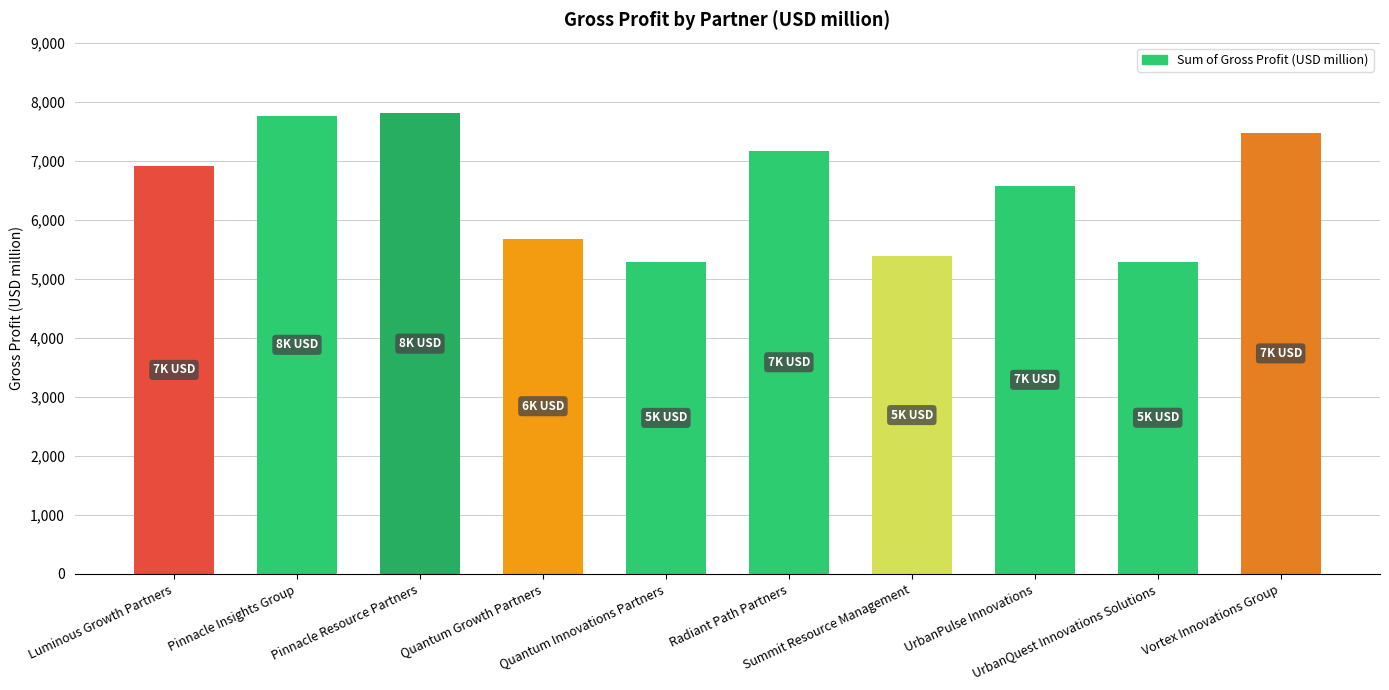

What is the change in value from Quantum Innovations Partners to Radiant Path Partners?

+1885